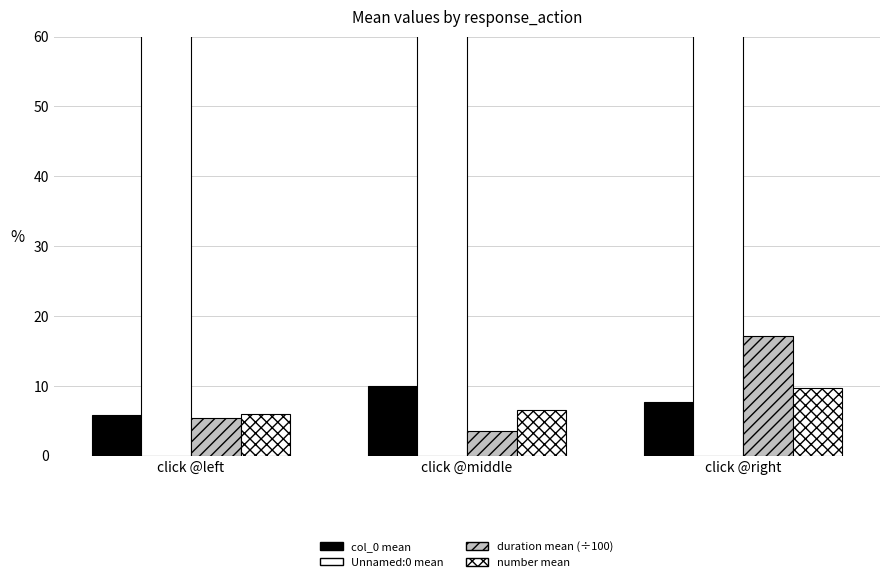

The value of number mean at click @left is 10.0. True or false?

False